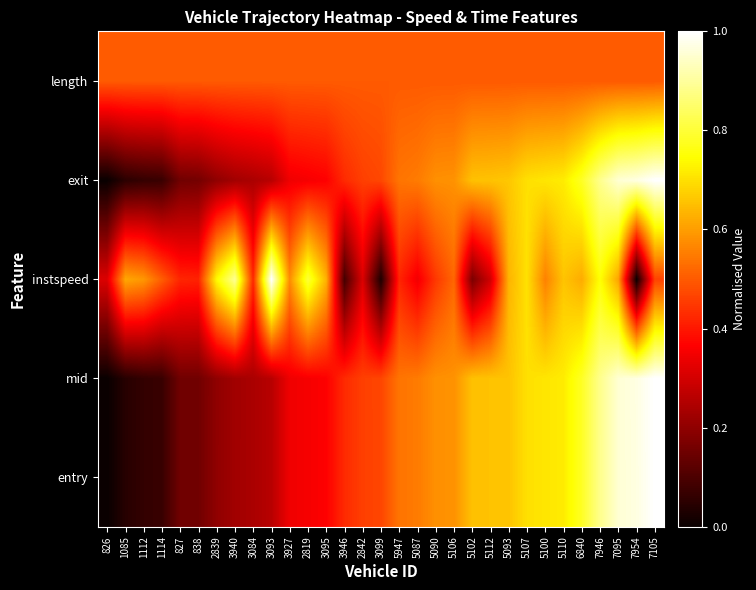

Between 7946 and 7954, which is larger?

7954